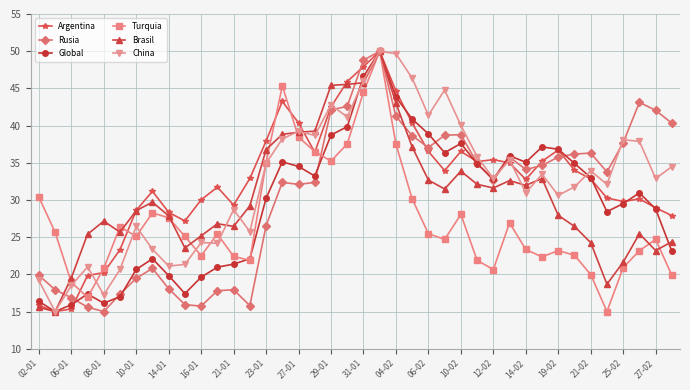

What is the value of the Brasil point at the 2nd from the left?

15.0